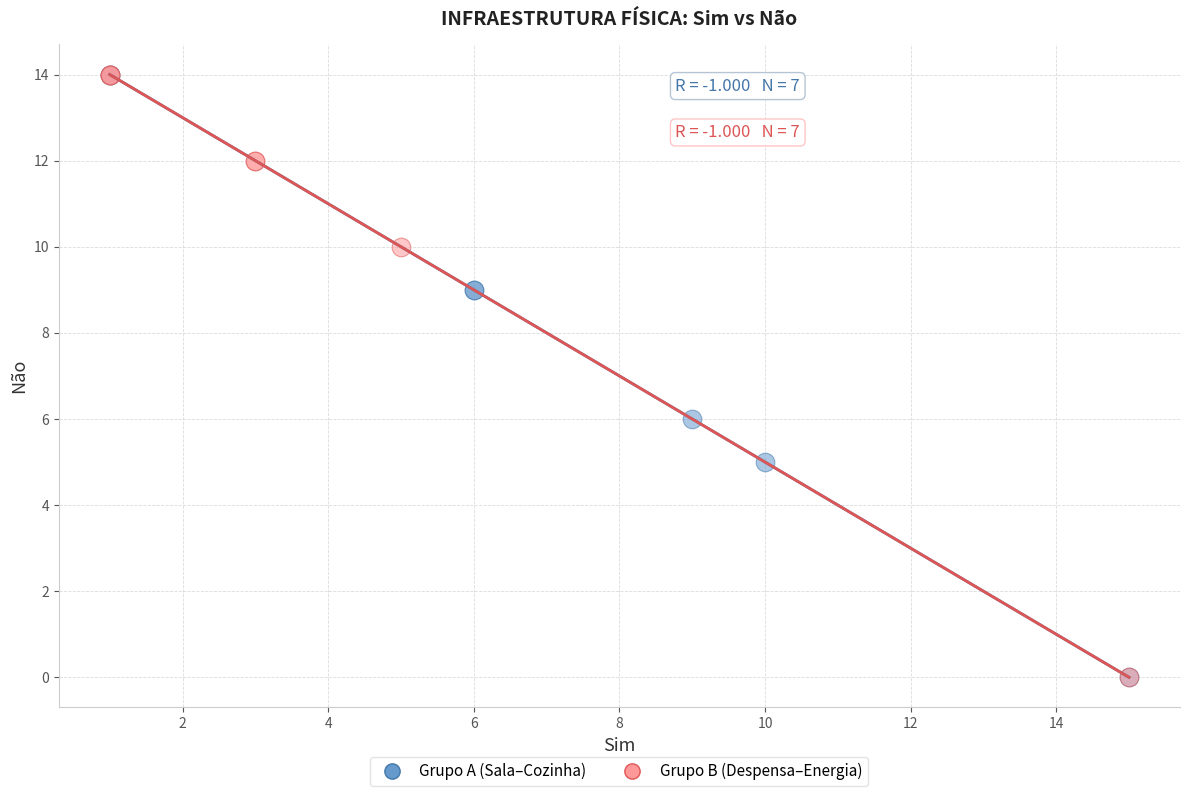

What are all the series names shown in the legend?

Grupo A (Sala–Cozinha), Grupo B (Despensa–Energia)